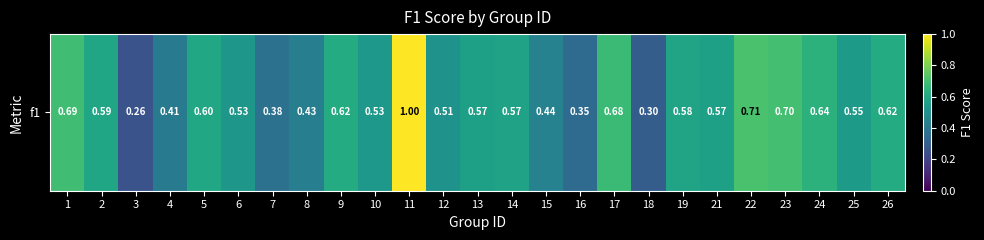

The value at 23 is 0.1. True or false?

False